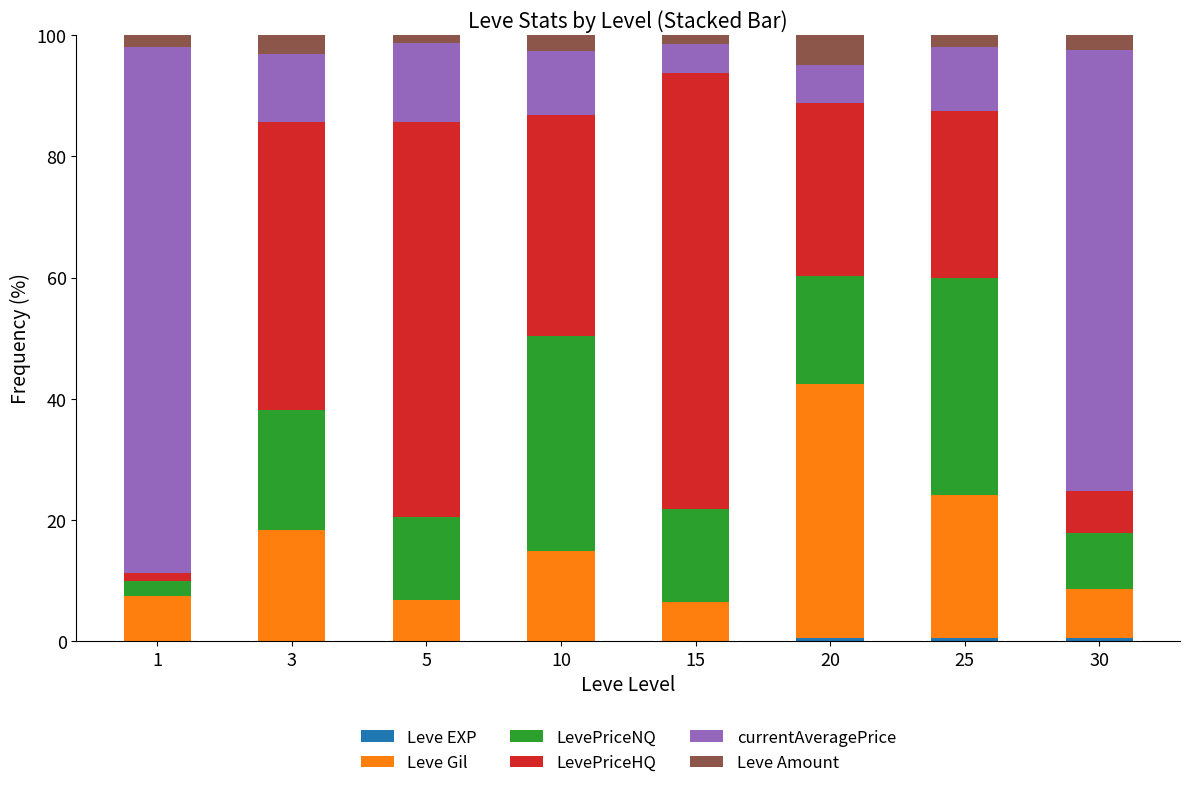

Are the bars grouped side by side (vs. stacked)?

No